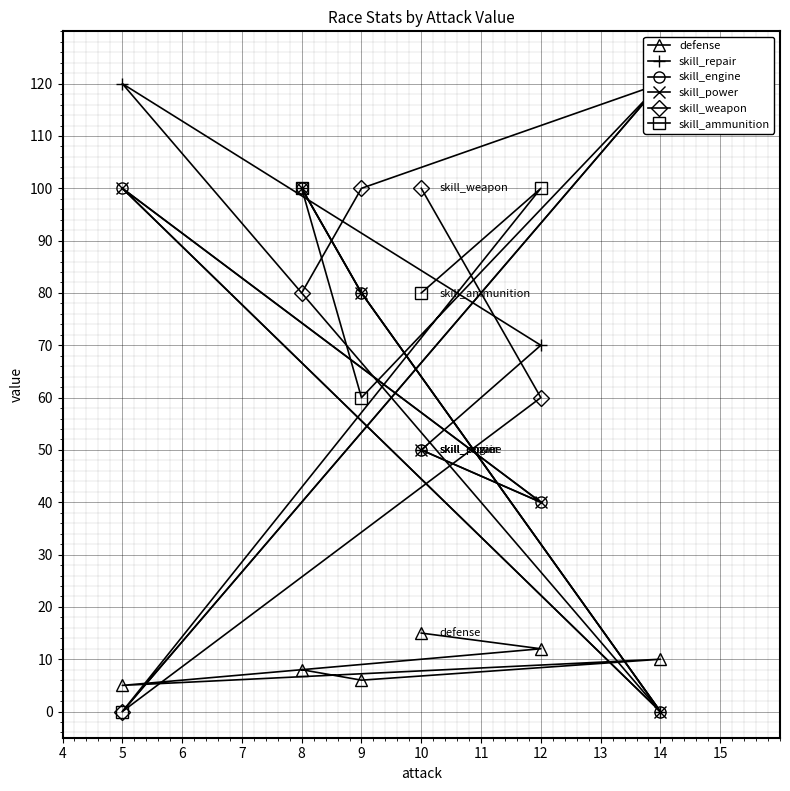

How many skill_power values are between 40 and 100?

5